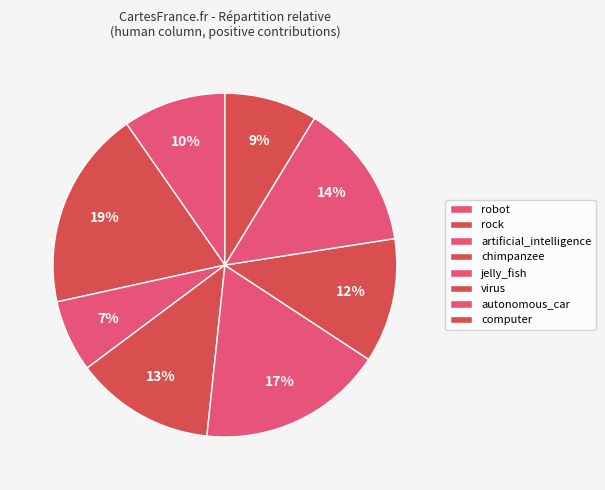

What is the total percentage of jelly_fish and rock?

36.2%